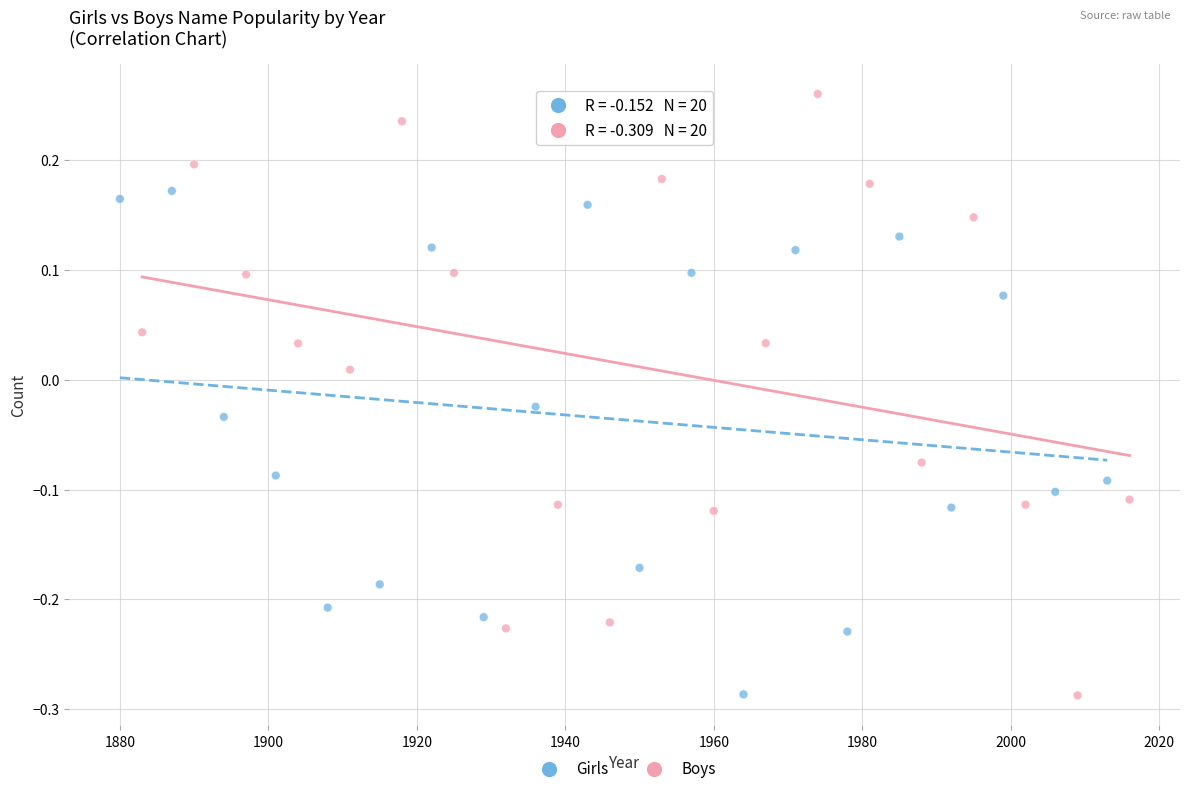

Which series has the largest Y range (max minus min)?

Boys